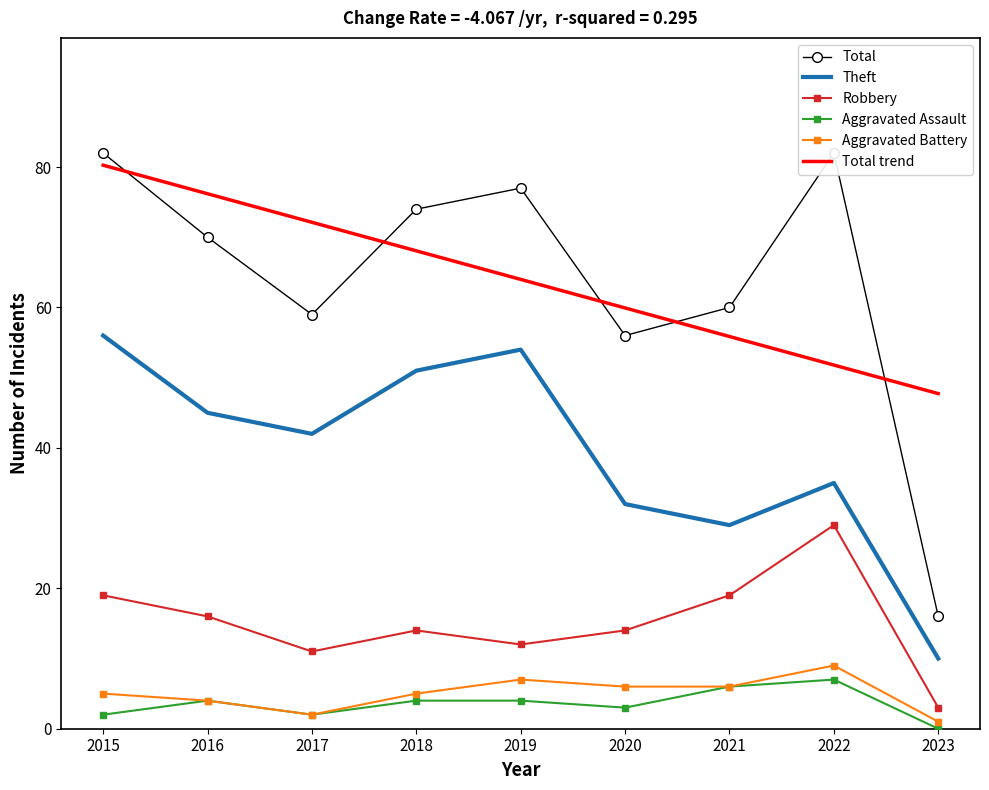

What is the value of the Aggravated Battery point at the 5th from the left?

7.0